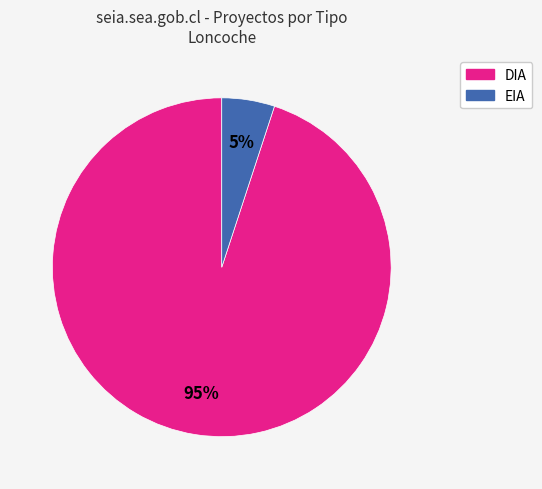

Is it true that EIA is 1% of the pie?

False